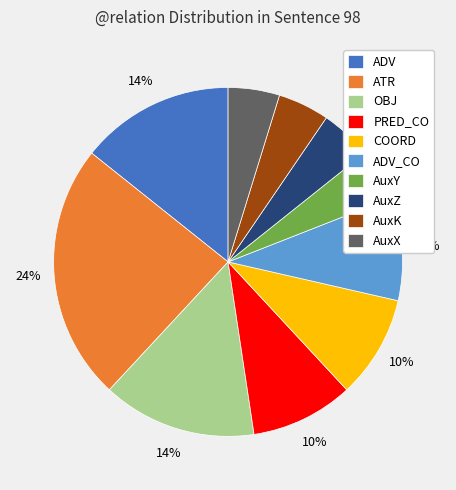

Is there any slice that represents more than half of the pie?

No